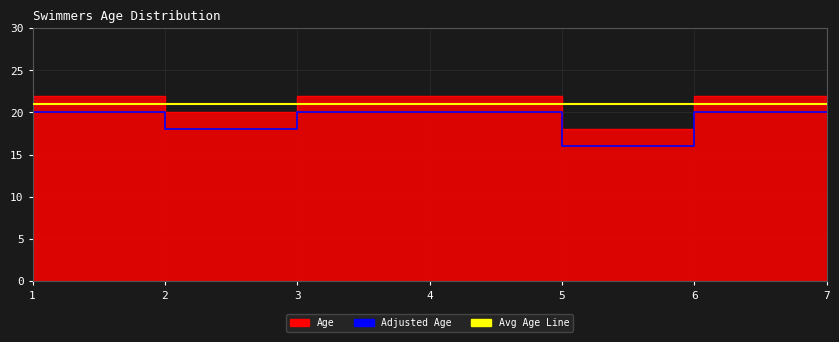

Approximately how many times larger is the value at 1 compared to 3?

1.0